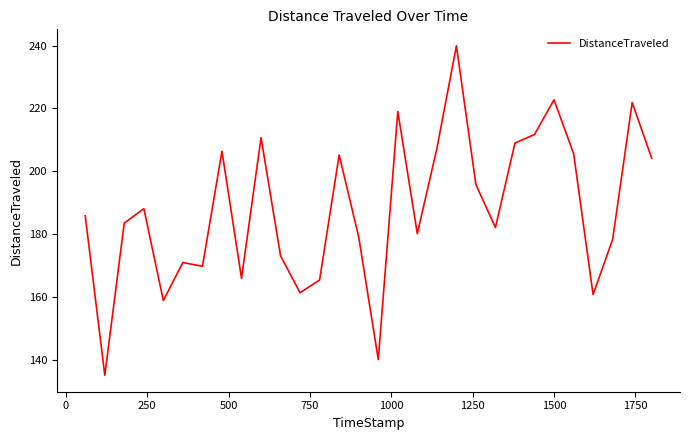

What is the difference between the maximum and minimum values?

104.9